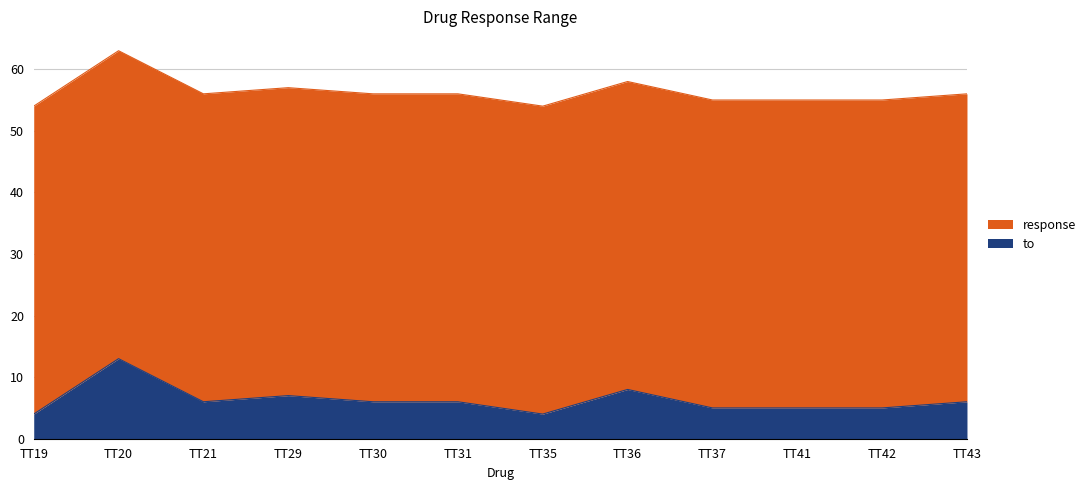

The chart shows a value of 4 at TT35. True or false?

True